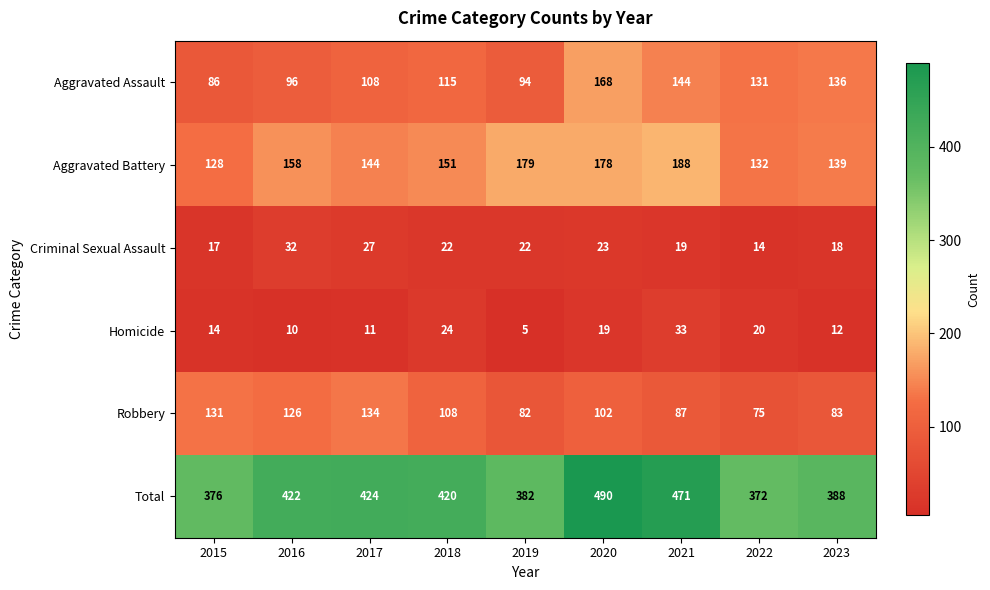

What is the approximate value of Aggravated Battery at 2017, to the nearest 10?

140